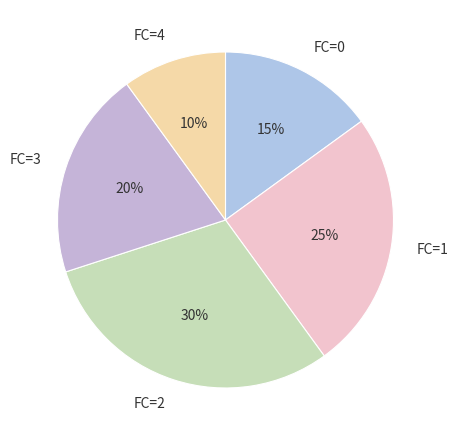

Approximately how many times larger is the value at FC=0 compared to FC=1?

0.6